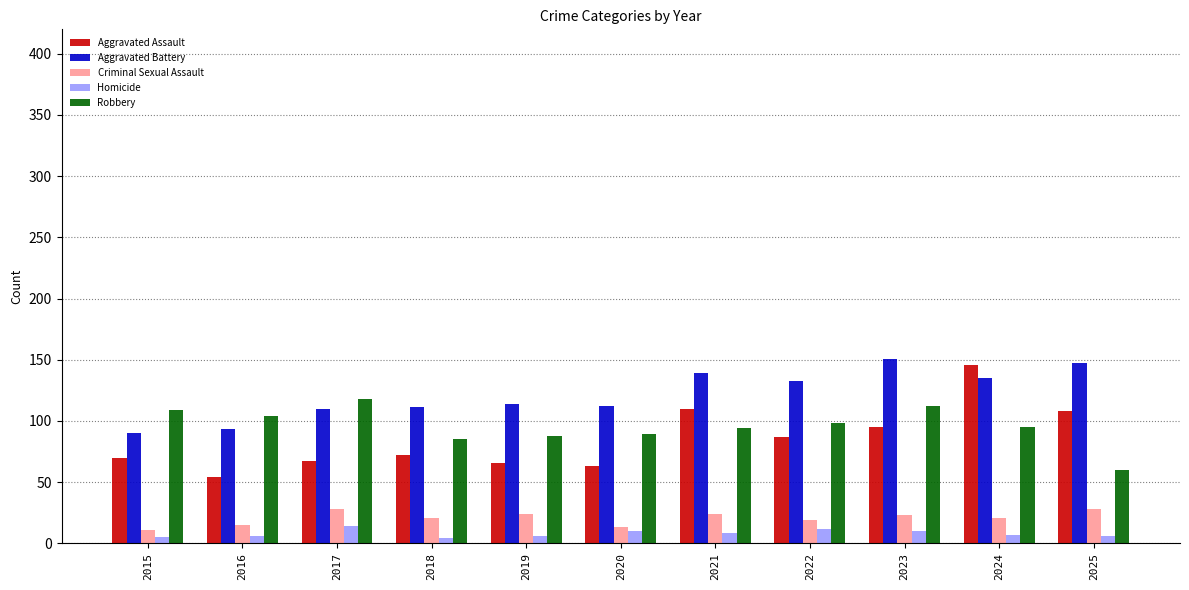

True or false: Aggravated Assault has a value of 240 at 2024.

False